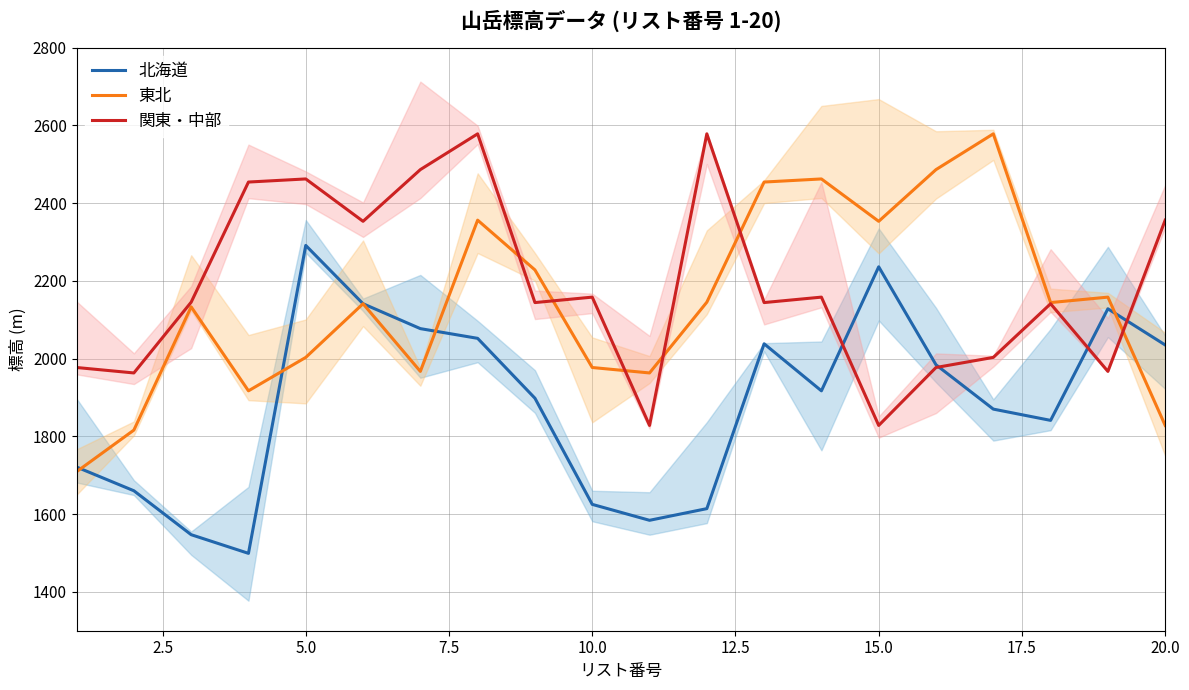

What is the highest value of the 北海道 series?

2291